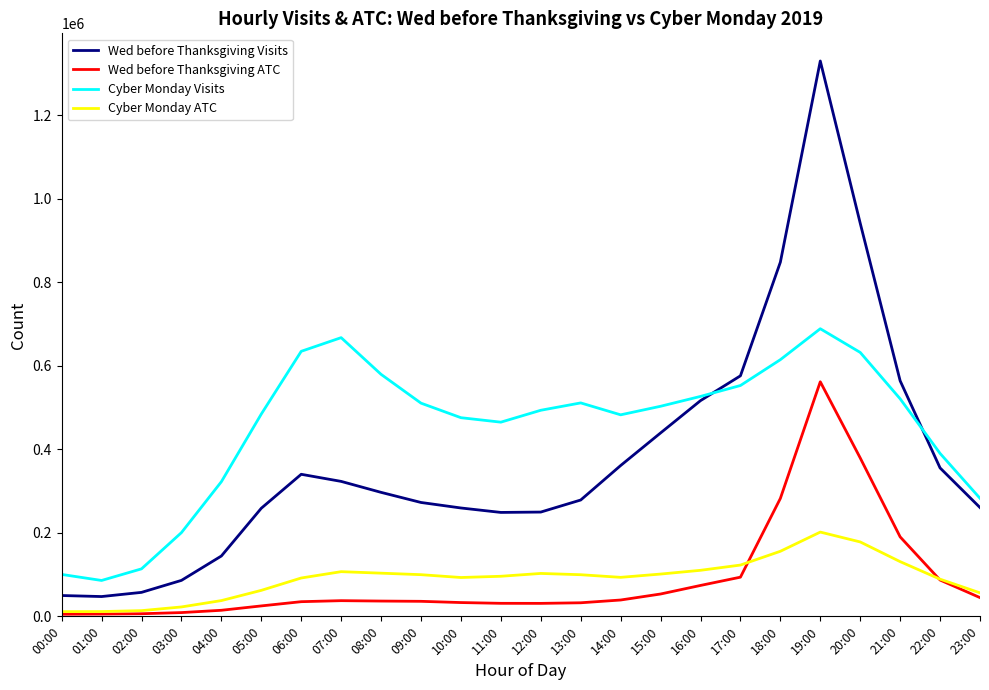

Which series has the largest total across all categories?

Cyber Monday Visits